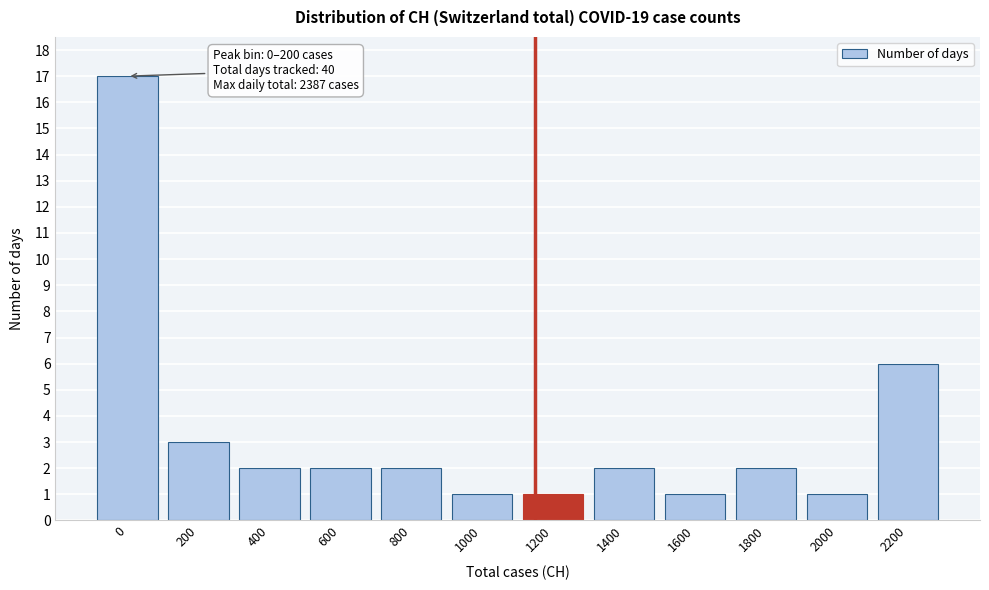

Reading left to right, list all the values displayed in this chart.

0=17	200=3	400=2	600=2	800=2	1000=1	1200=1	1400=2	1600=1	1800=2	2000=1	2200=6